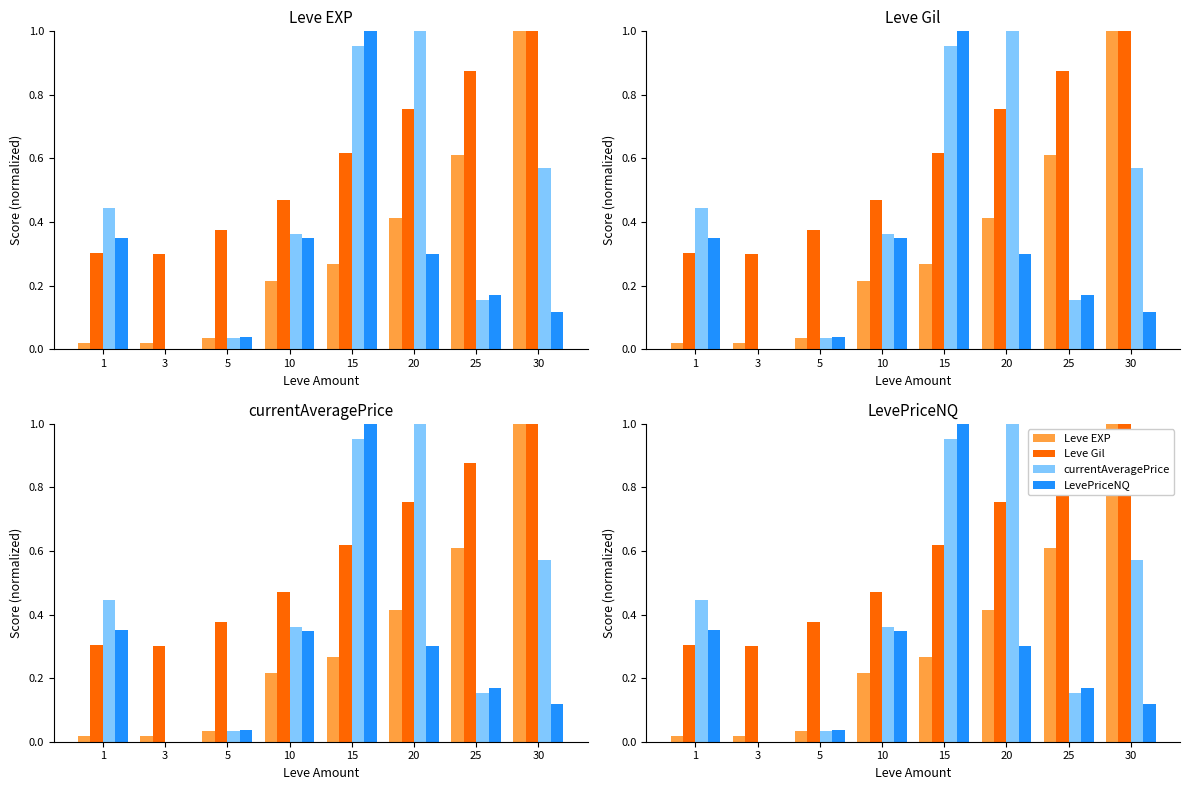

Reading left to right, transcribe all the data shown in this chart.

Leve EXP: 0.0	0.0	0.0	0.2	0.3	0.4	0.6	1.0
Leve Gil: 0.3	0.3	0.4	0.5	0.6	0.8	0.9	1.0
currentAveragePrice: 0.4	0.0	0.0	0.4	1.0	1.0	0.2	0.6
LevePriceNQ: 0.3	0.0	0.0	0.3	1.0	0.3	0.2	0.1